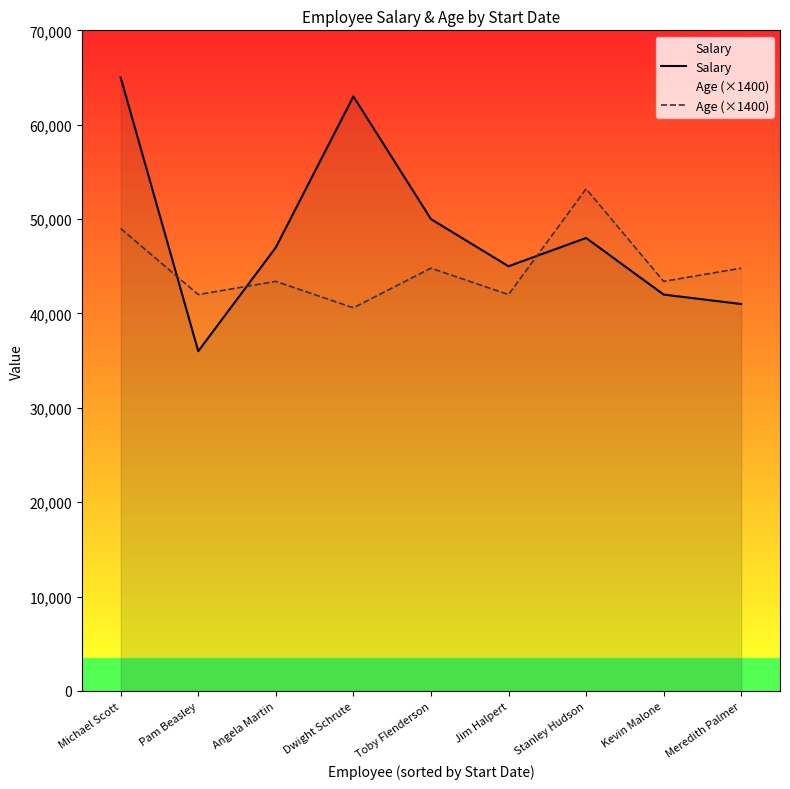

How many values in the Age (×1400) series exceed 43400?

4